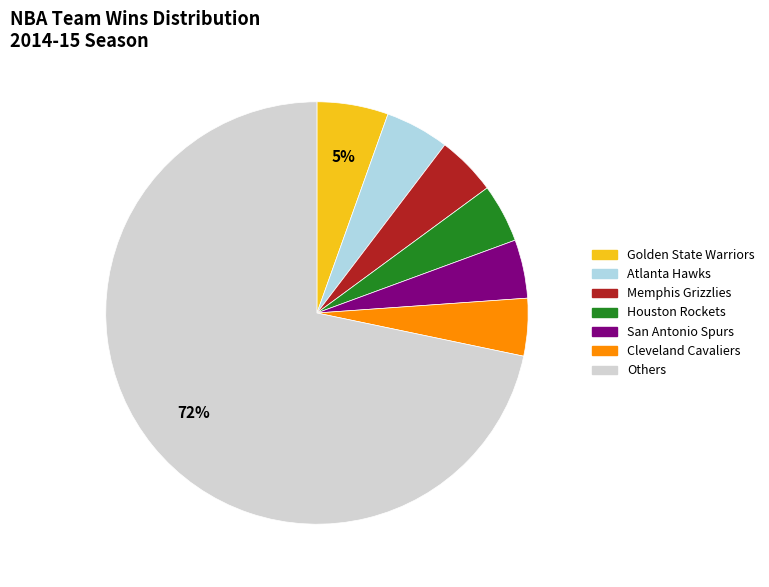

To the nearest percent, what is the average slice percentage?

14%